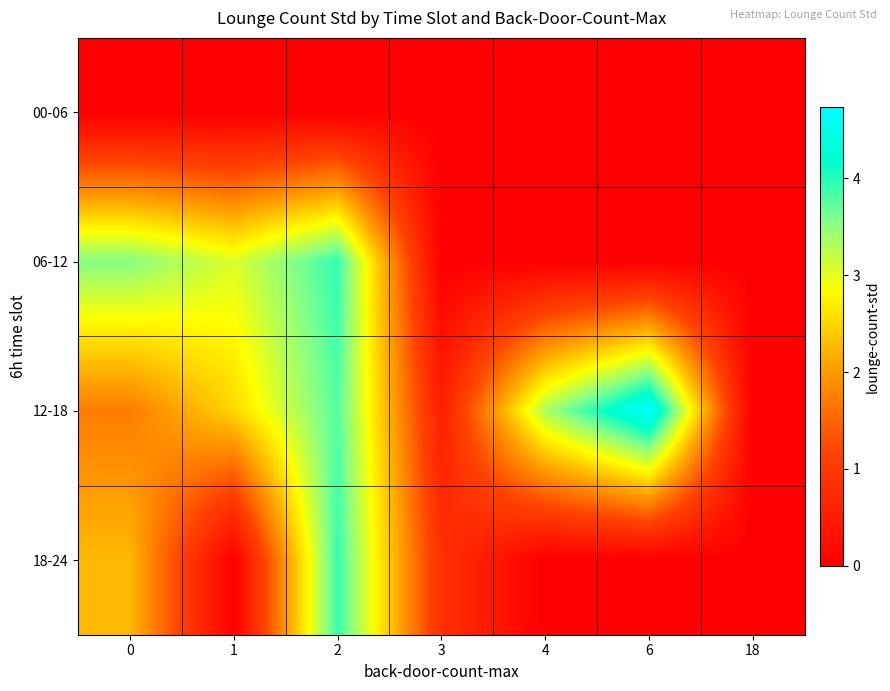

What is the maximum value shown in the chart?

4.7